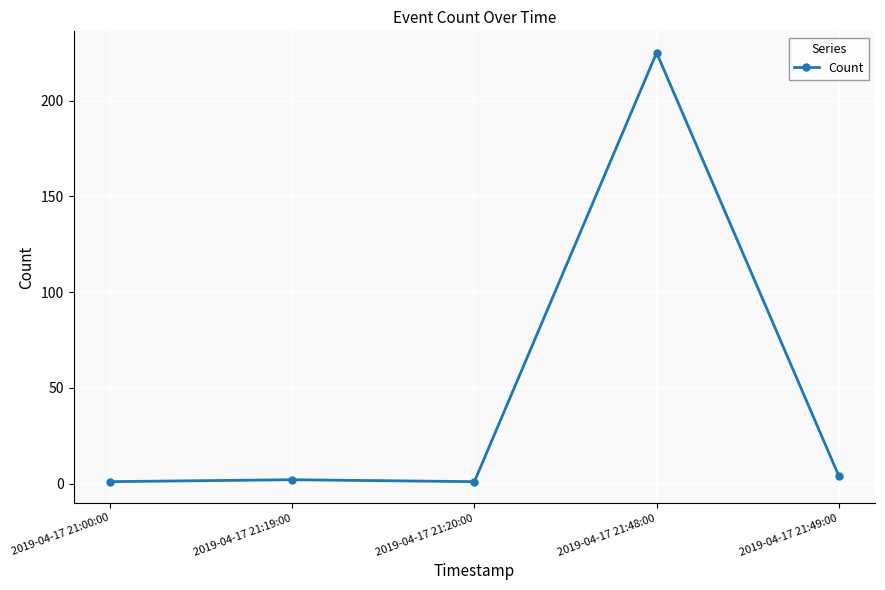

What is the ratio of the value at 2019-04-17 21:49:00 to the value at 2019-04-17 21:20:00?

4.0